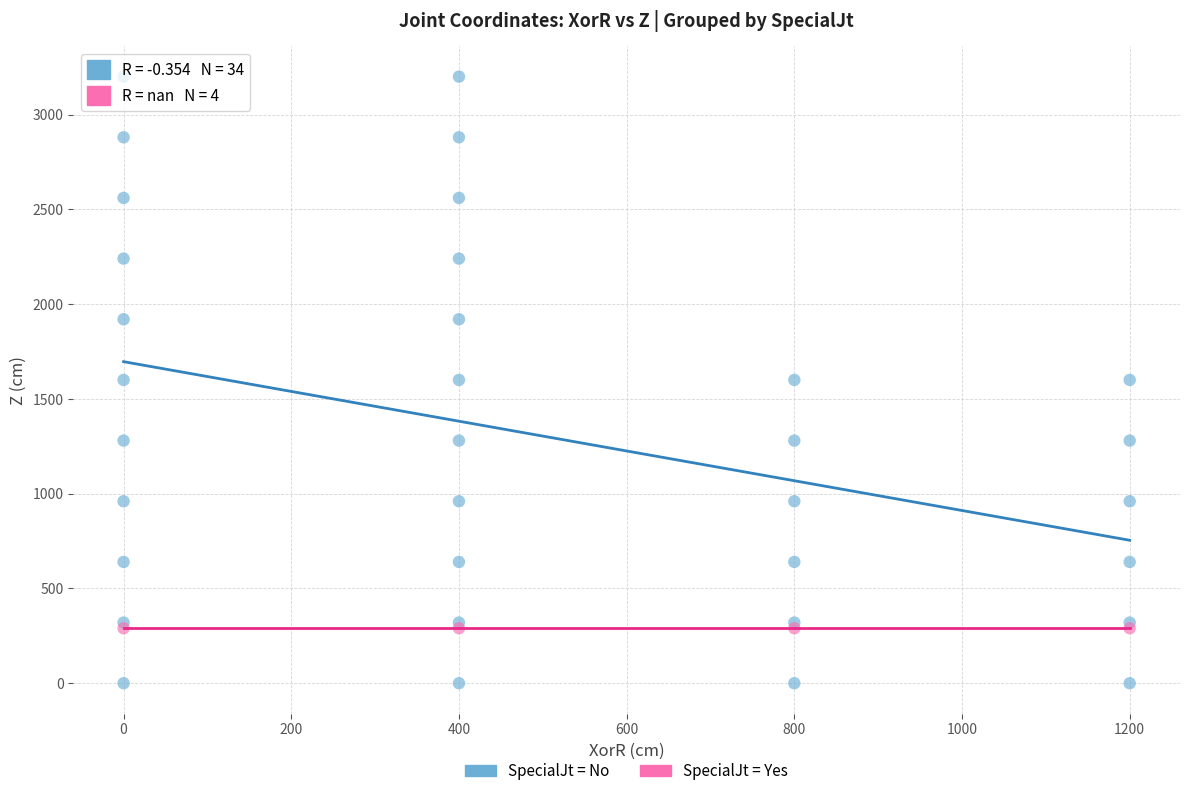

Which series reaches the maximum Y coordinate?

SpecialJt = No